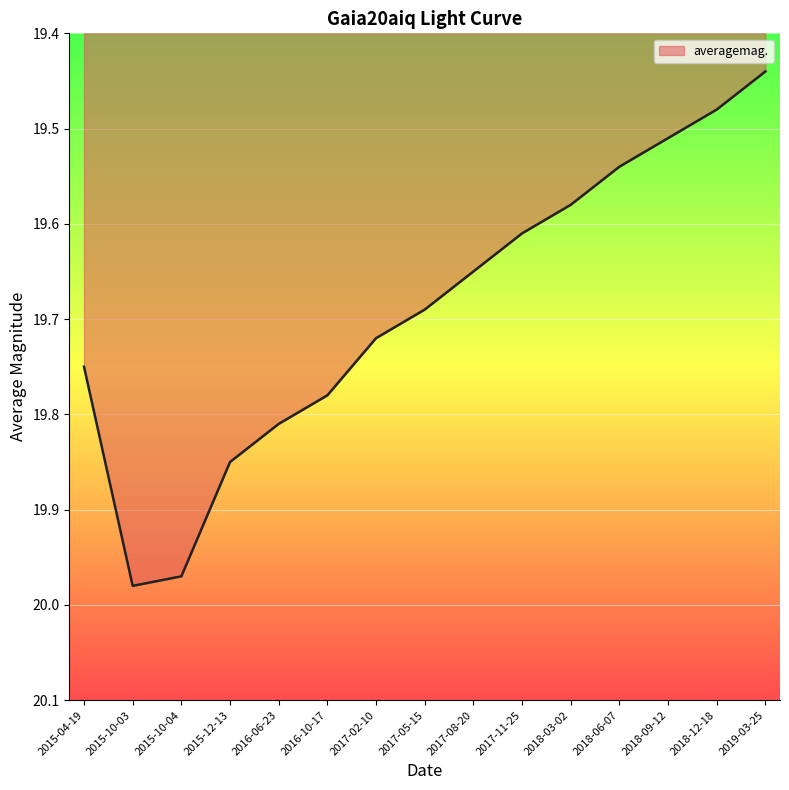

What is the difference between the maximum and minimum values?

0.5